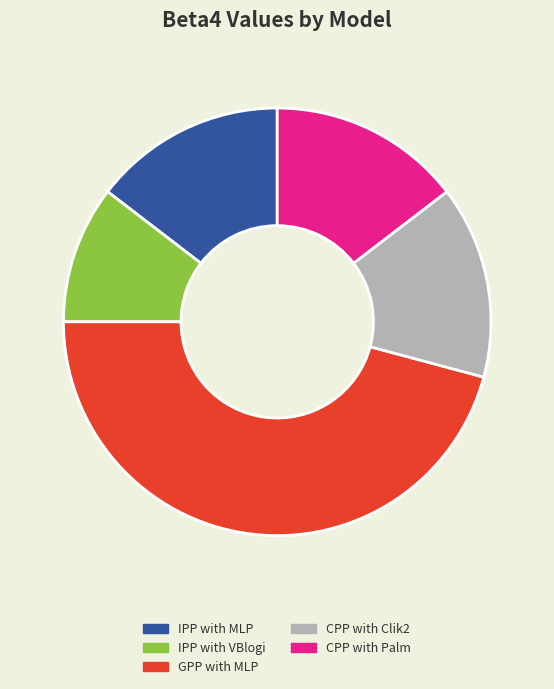

Is there any slice that represents more than half of the pie?

No